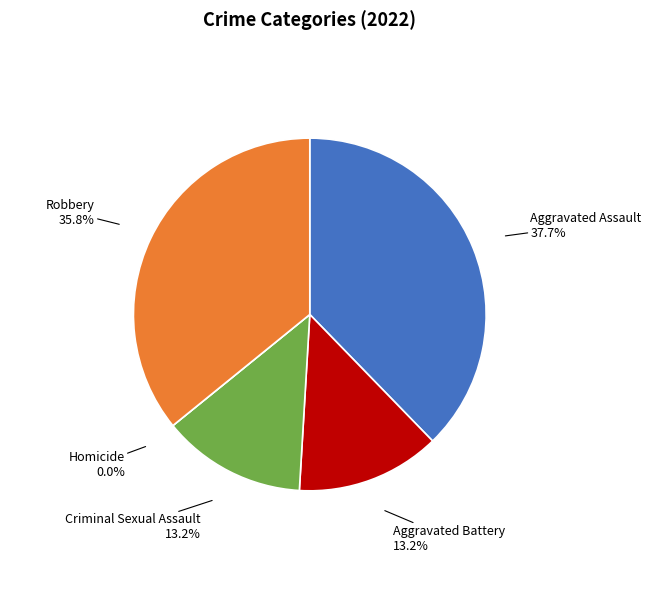

What portion of the pie excludes Aggravated Assault?

62.3%